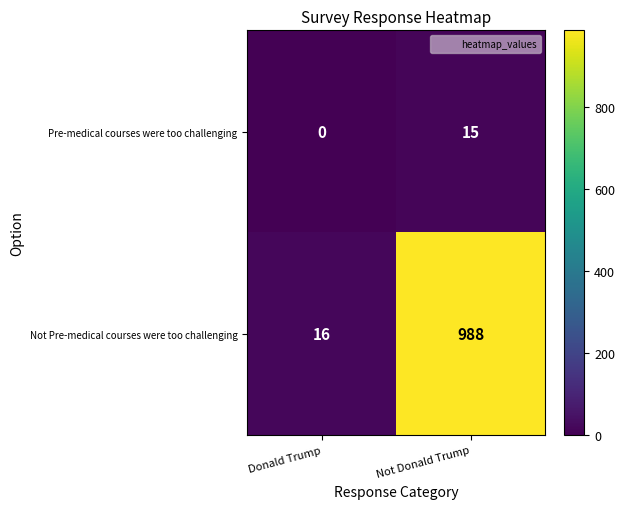

What is the maximum value for Not Pre-medical courses were too challenging?

988